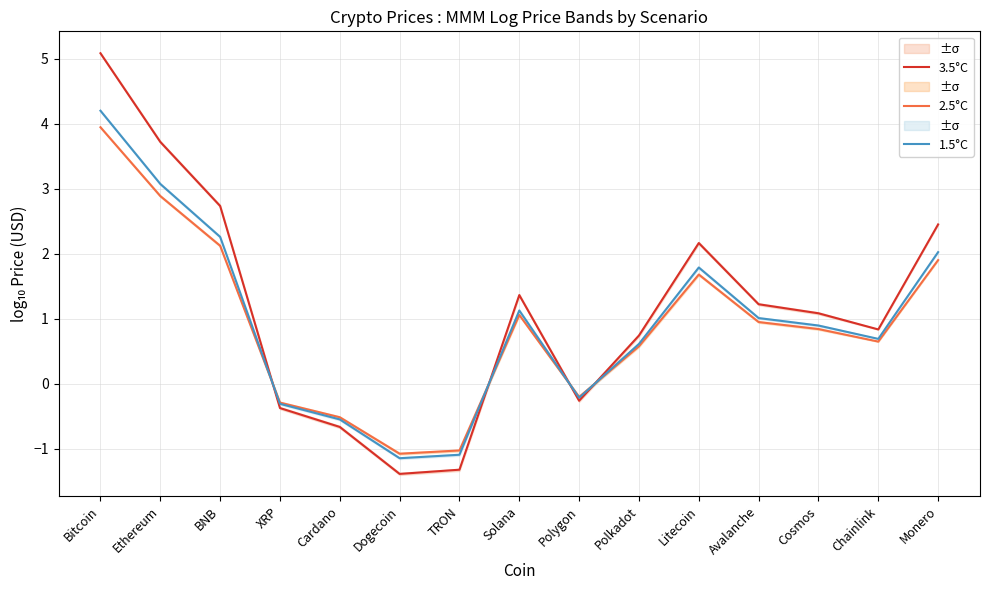

Is the value of 1.5°C at Ethereum greater than the value of 2.5°C at Cardano?

Yes